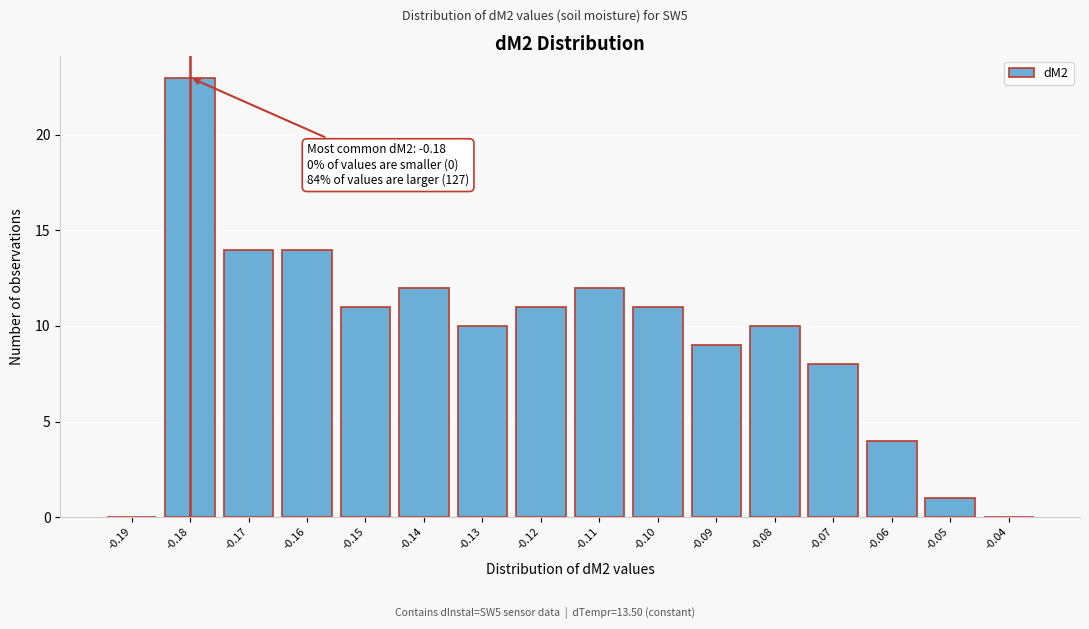

Reading left to right, what are all the values shown in this chart?

-0.19=0	-0.18=23	-0.17=14	-0.16=14	-0.15=11	-0.14=12	-0.13=10	-0.12=11	-0.11=12	-0.10=11	-0.09=9	-0.08=10	-0.07=8	-0.06=4	-0.05=1	-0.04=0